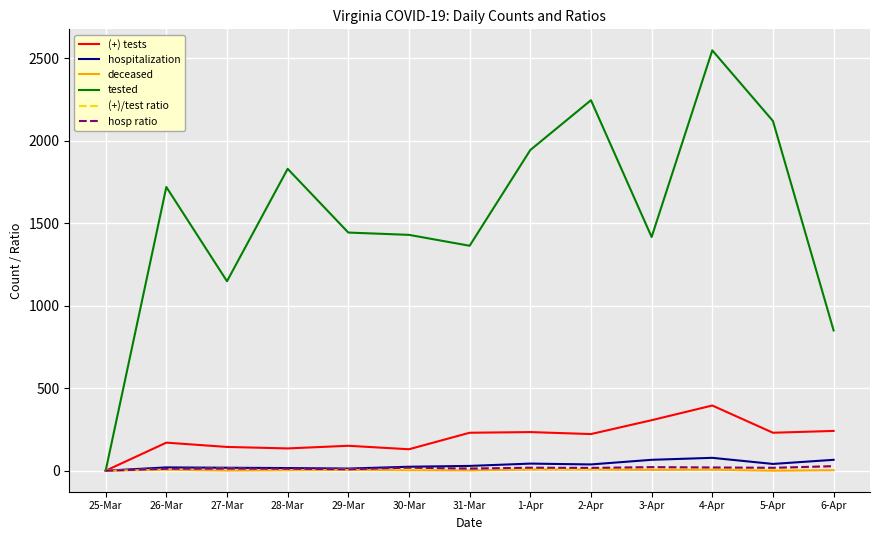

The value of tested at 29-Mar is 1443.0. True or false?

True